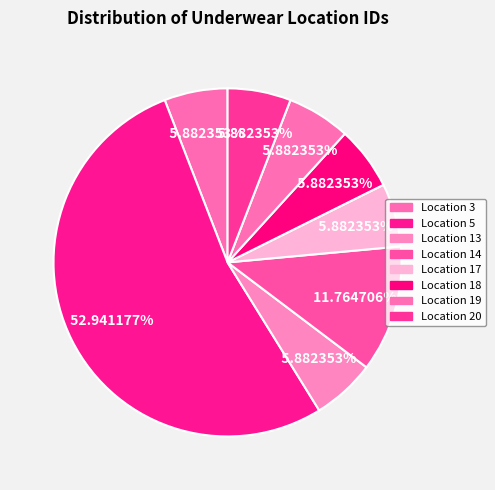

How many segments does this pie chart have?

8